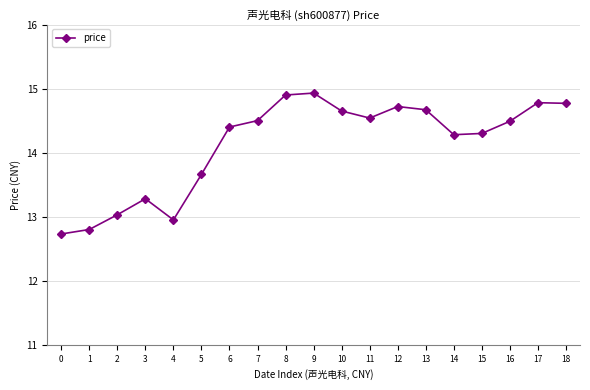

At which label does the data first exceed 14?

6